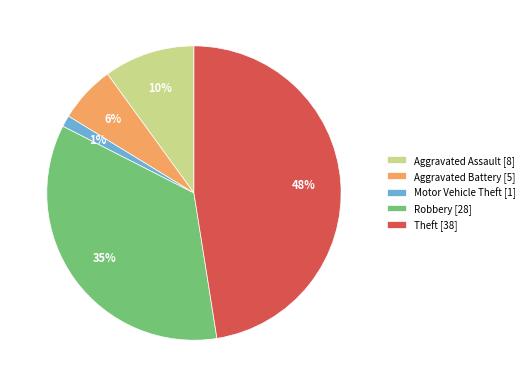

Which category has the biggest portion of the pie?

Theft